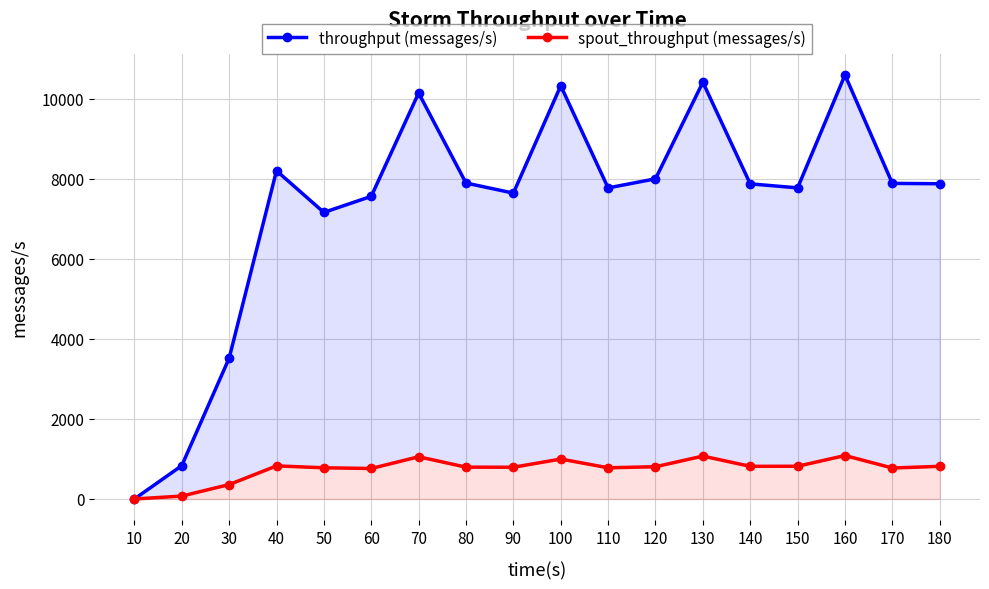

Is it true that throughput (messages/s) equals 3475 at 10?

False